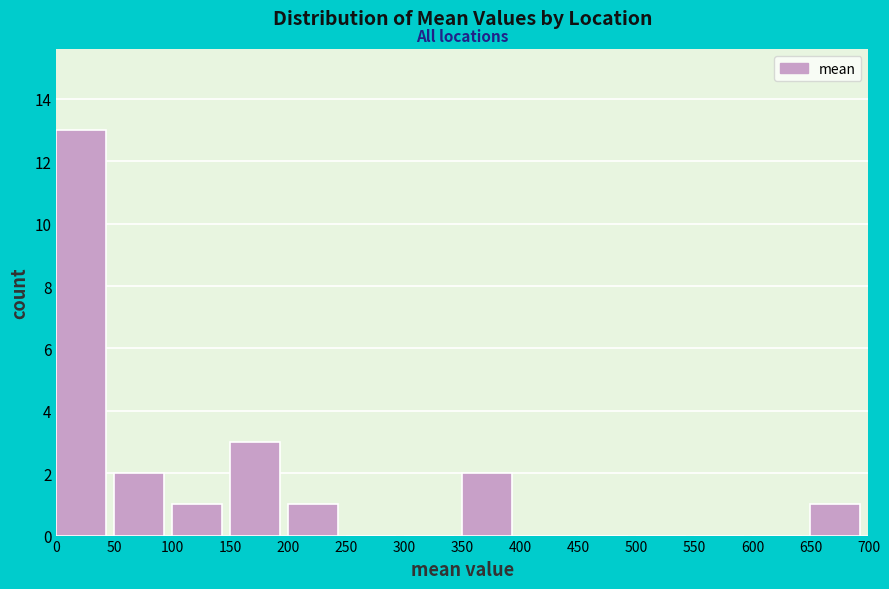

Over which range of the x-axis is the bar tallest?

0 to 50